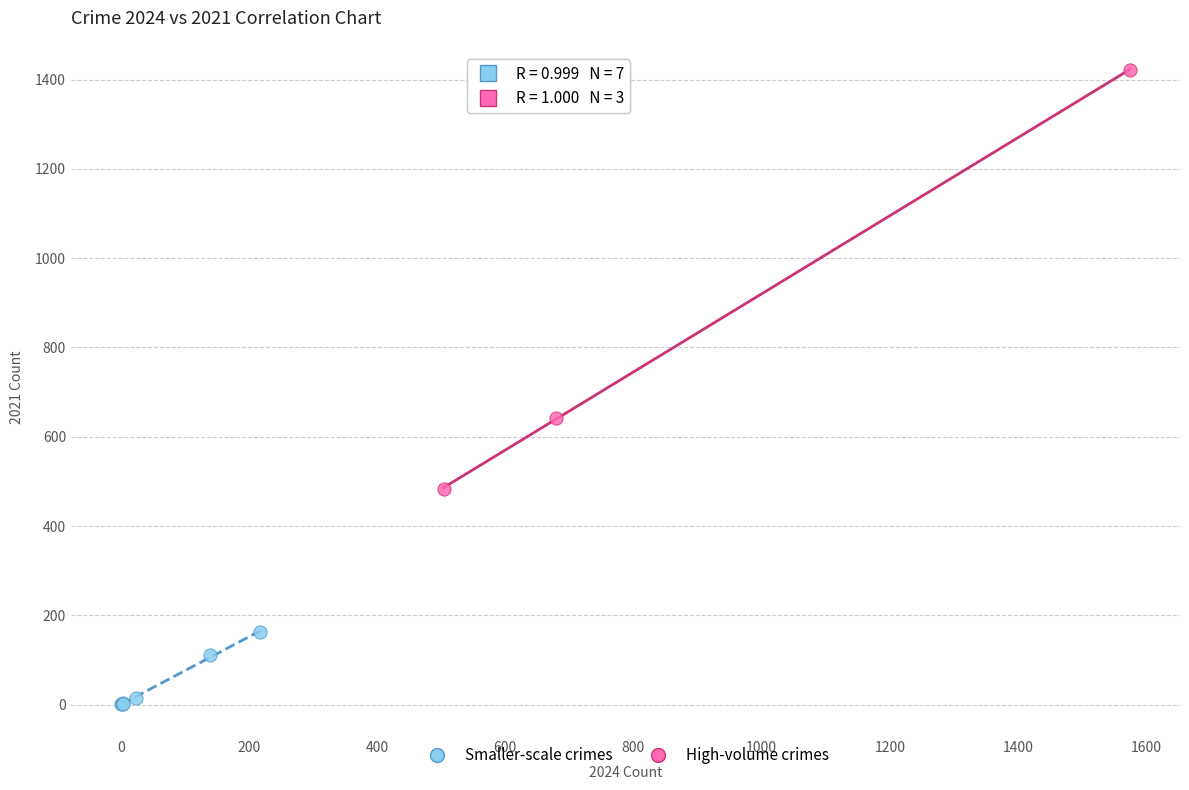

Which series contains the lowest Y value?

Smaller-scale crimes